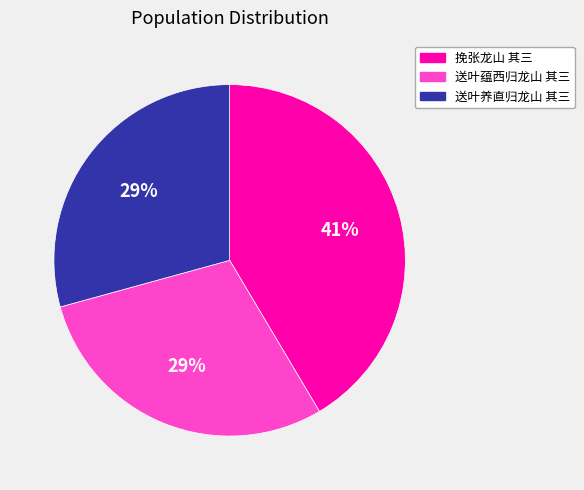

True or false: 送叶蕴西归龙山 其三 accounts for 39% of the total.

False